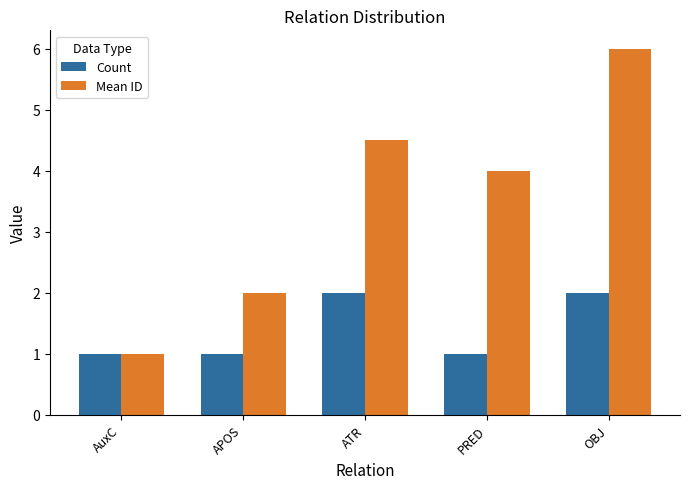

What are all the series names shown in the legend?

Count, Mean ID